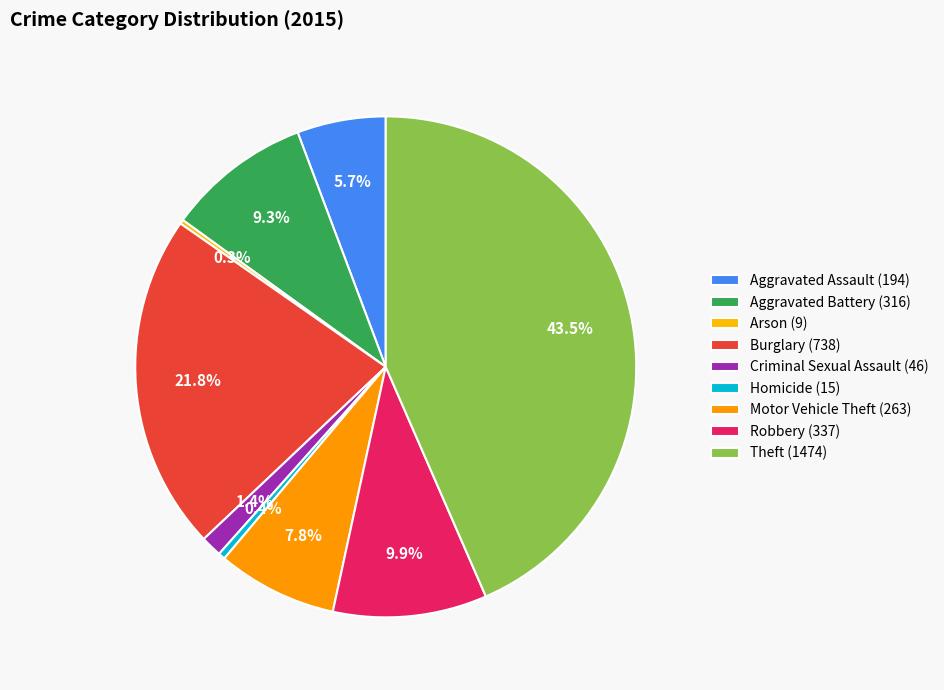

To the nearest percent, what percentage of the pie is Burglary?

22%